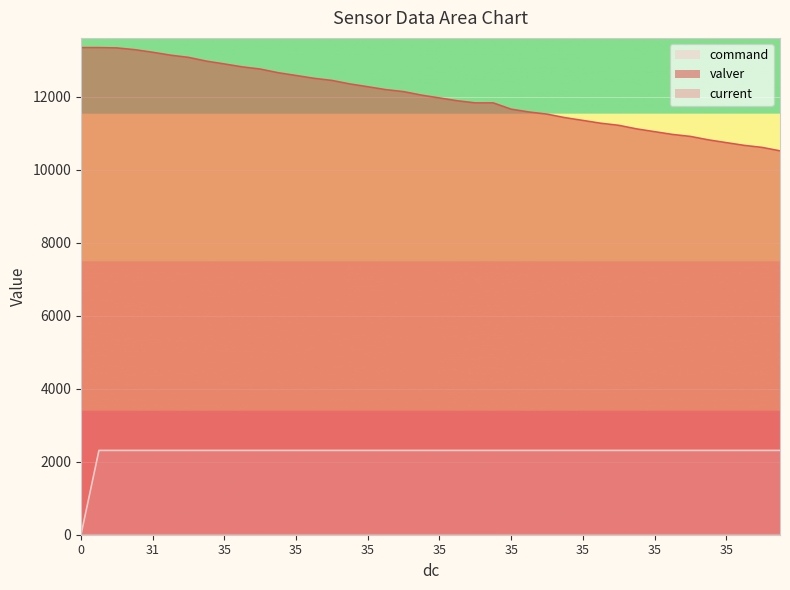

How many lines are shown in the chart?

3